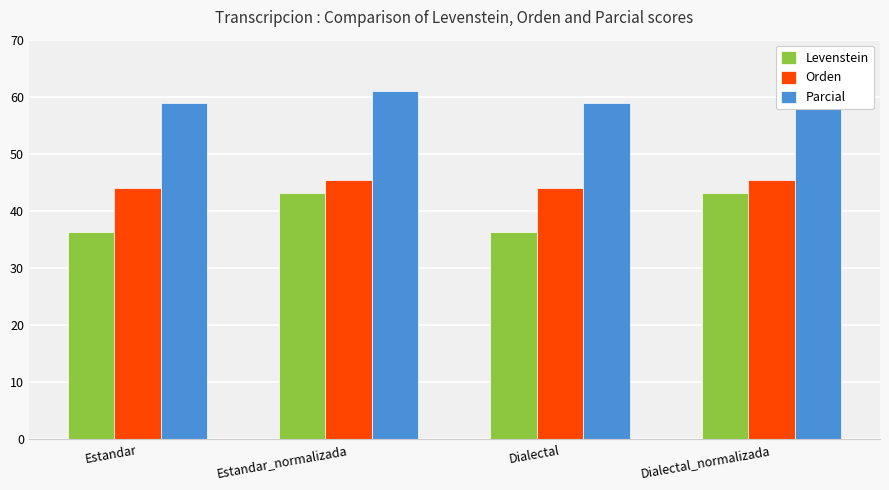

The value of Orden at Estandar_normalizada is 64.3. True or false?

False